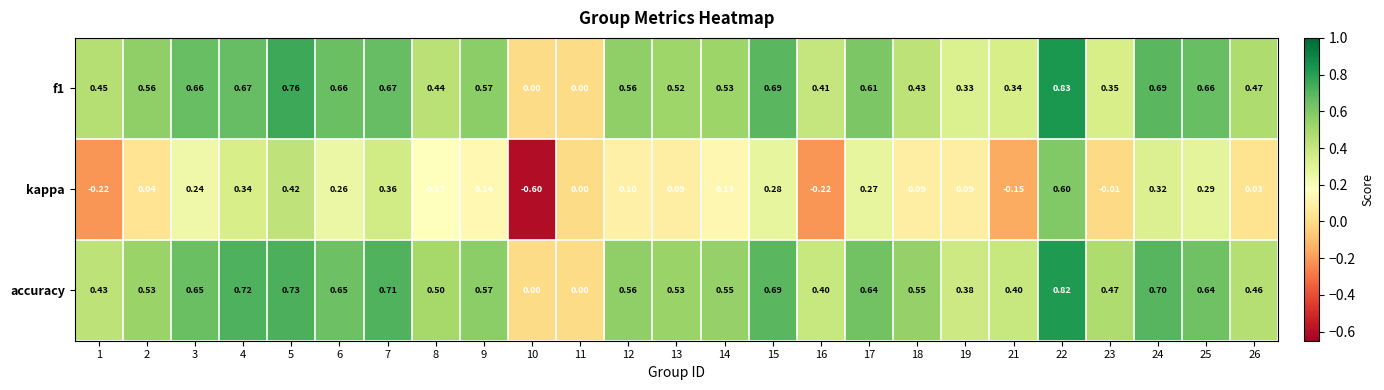

Count the number of categories in the chart.

25